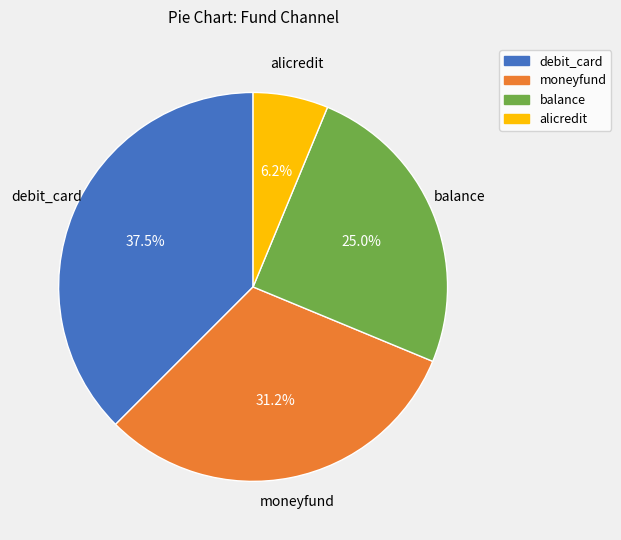

True or false: alicredit accounts for 1% of the total.

False